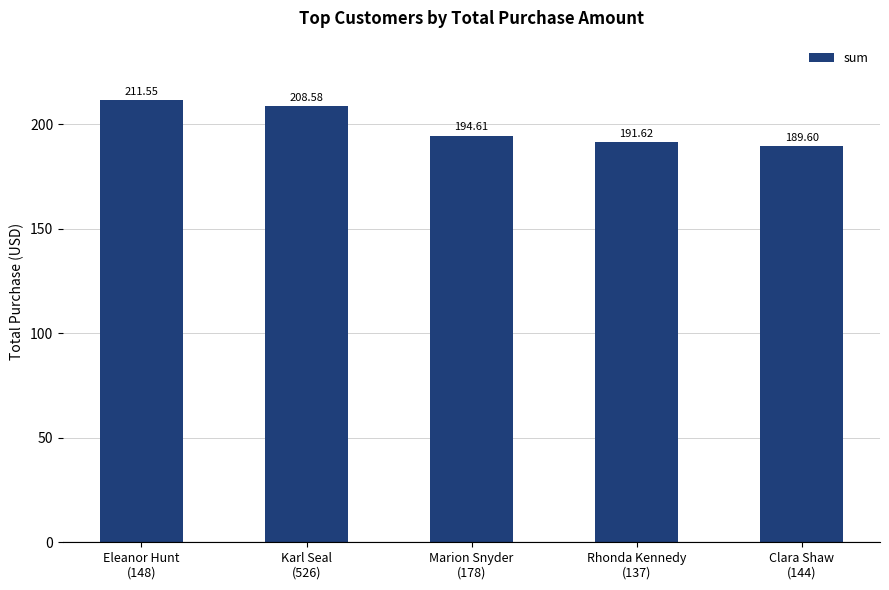

Rank the categories by value from lowest to highest.

Clara Shaw
(144), Rhonda Kennedy
(137), Marion Snyder
(178), Karl Seal
(526), Eleanor Hunt
(148)